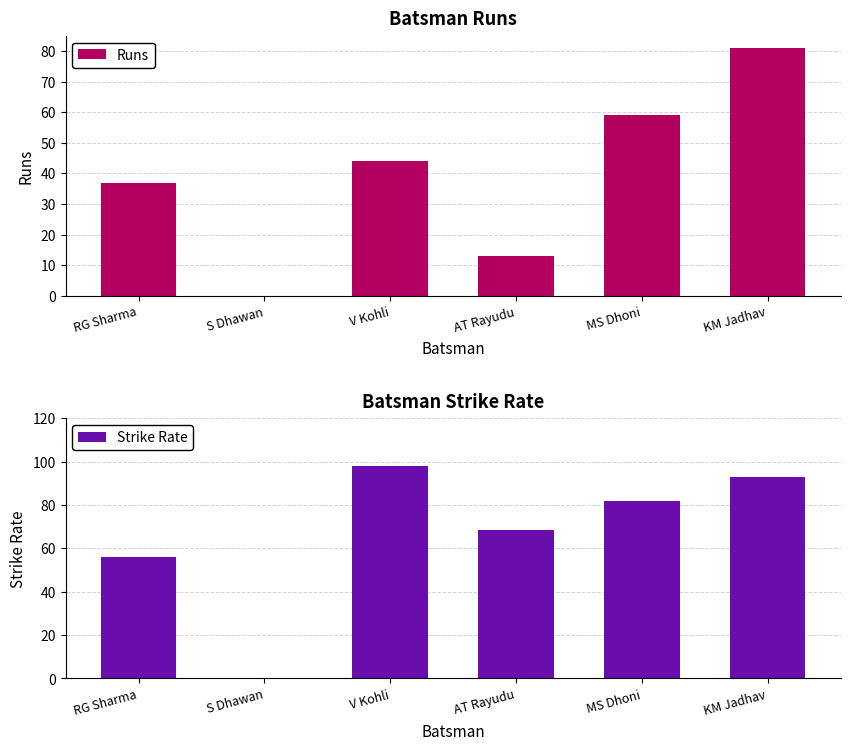

True or false: Runs has a value of 11.2 at RG Sharma.

False